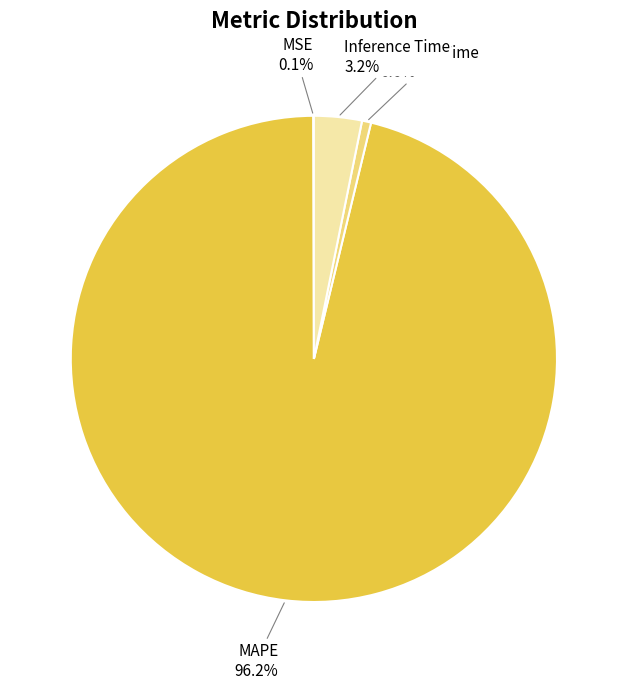

Does any single category account for the majority?

Yes